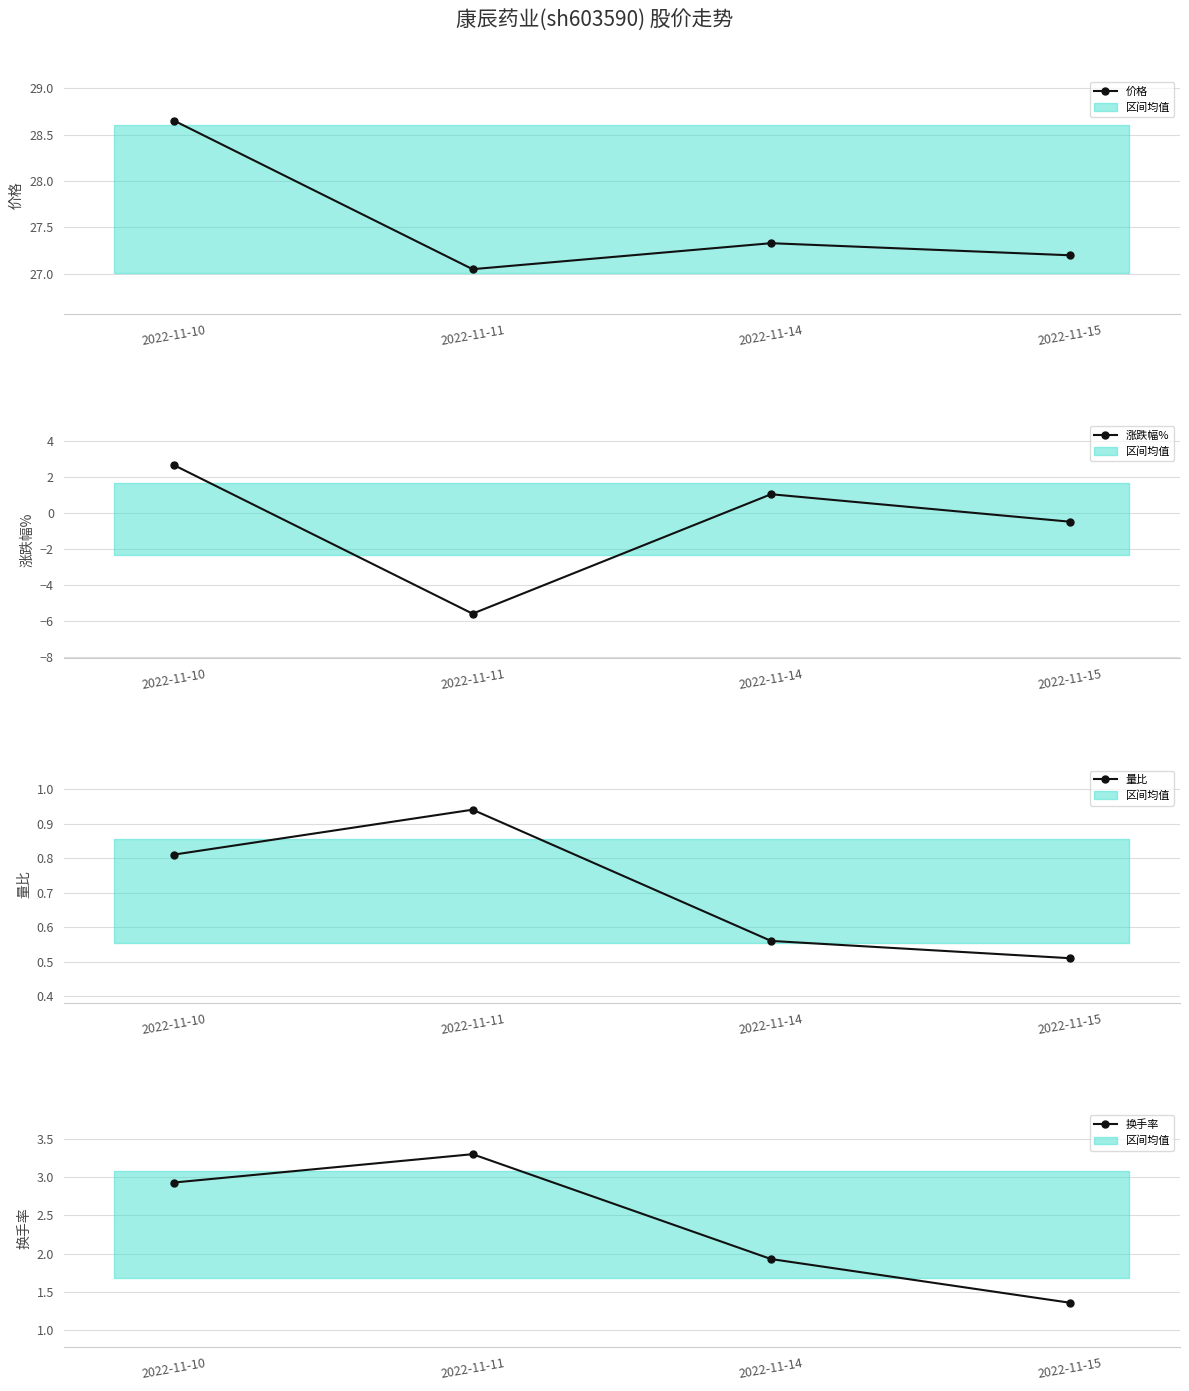

What is the sum of the 换手率 values at 2022-11-11 and 2022-11-14?

5.2